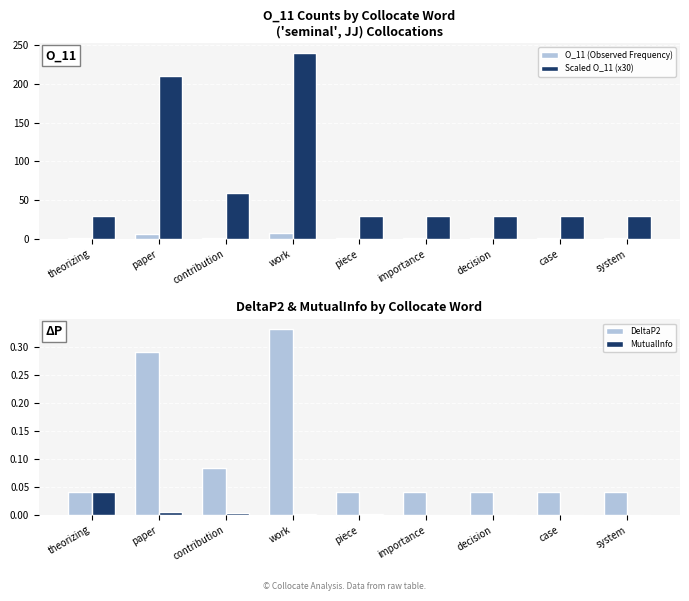

What is the sum of the O_11 (Observed Frequency) values at case and paper?

8